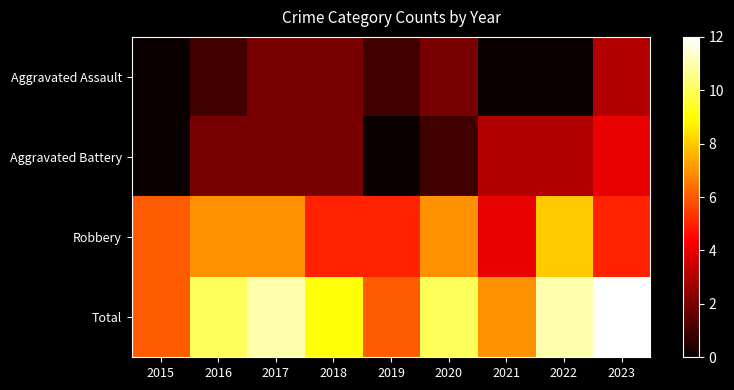

At which category is the sum across all series the highest?

2023